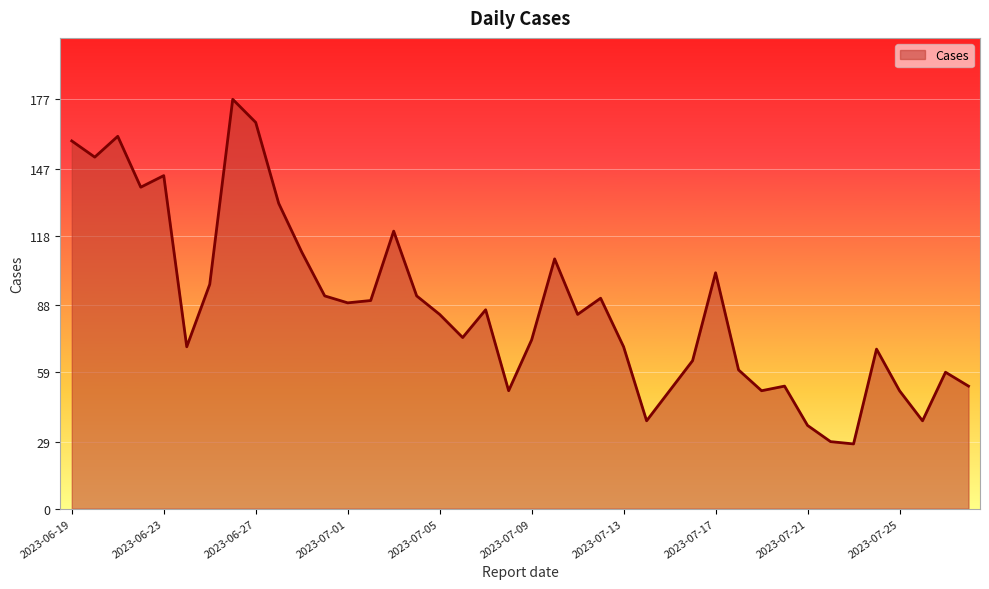

What is the difference between the maximum and minimum values?

149